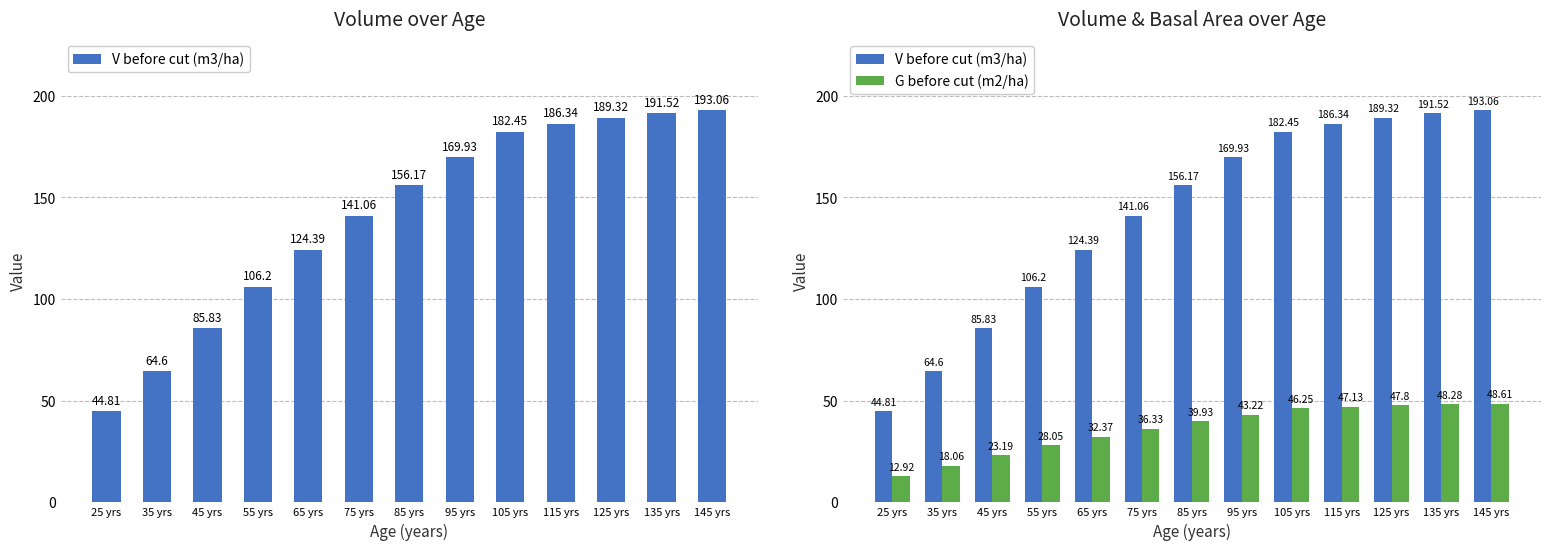

Which series changed the most between 25 yrs and 45 yrs?

V before cut (m3/ha)